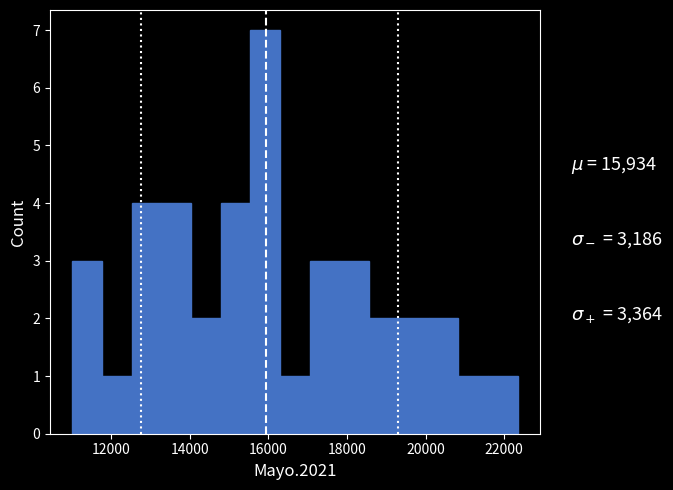

Around what value on the x-axis is the tallest bar? Give the approximate position of its centre, as read against the axis.

16000